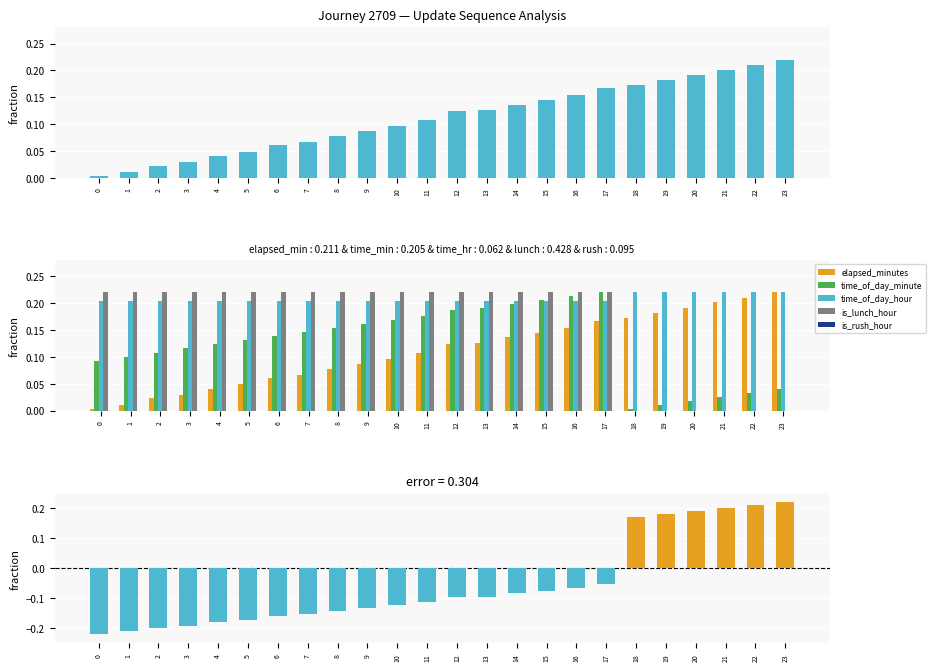

Which series has the largest total across all categories?

time_of_day_hour